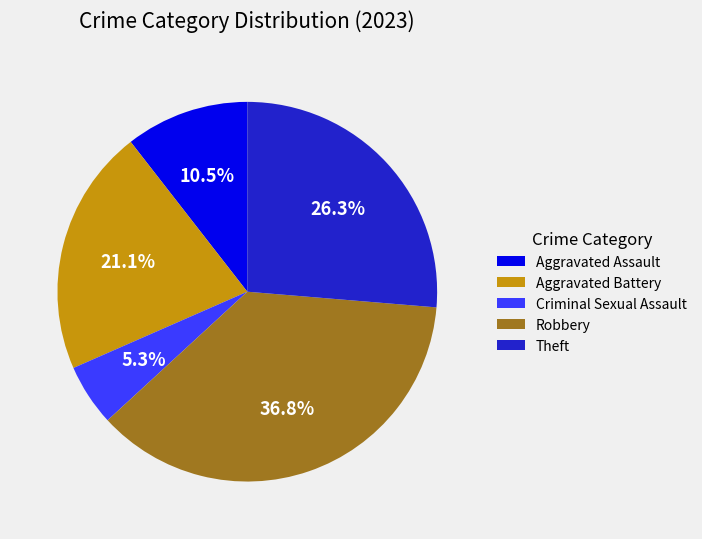

Is there a majority slice in this chart?

No